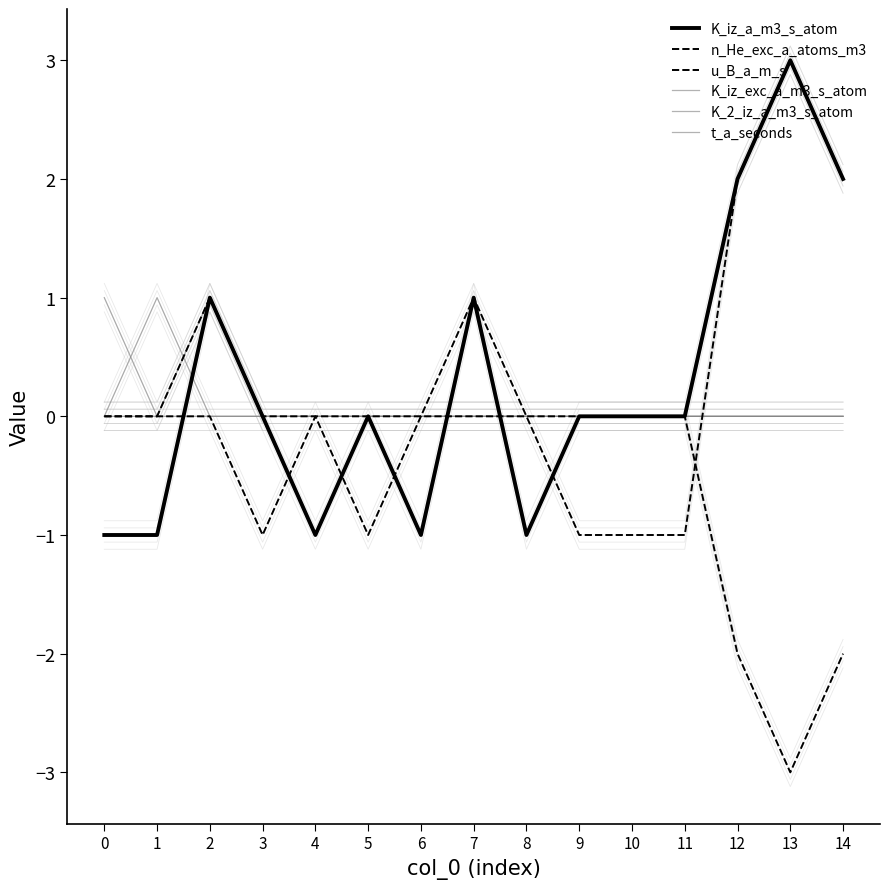

What are all the series names shown in the legend?

K_iz_a_m3_s_atom, n_He_exc_a_atoms_m3, u_B_a_m_s, K_iz_exc_a_m3_s_atom, K_2_iz_a_m3_s_atom, t_a_seconds